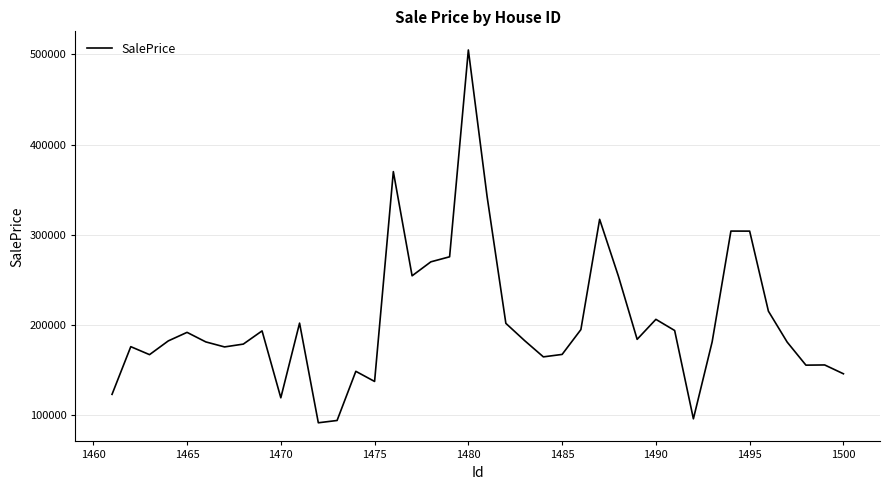

What is the smallest value displayed?

91690.8